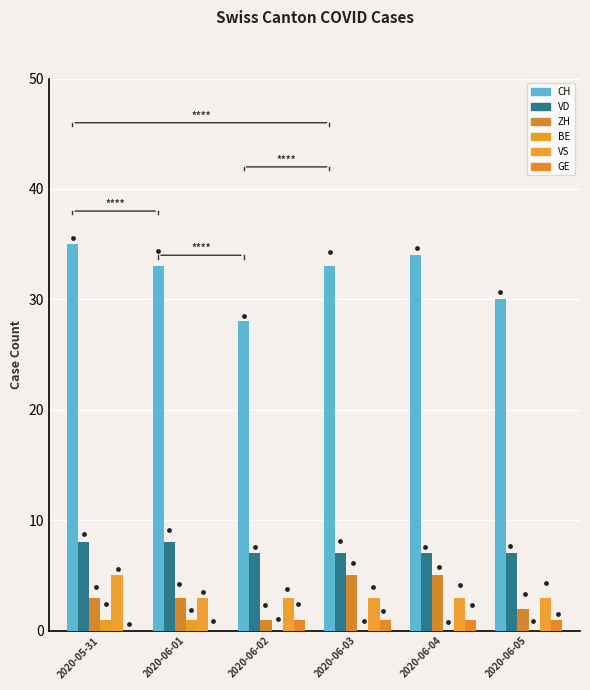

At how many categories does at least one series exceed 11?

6